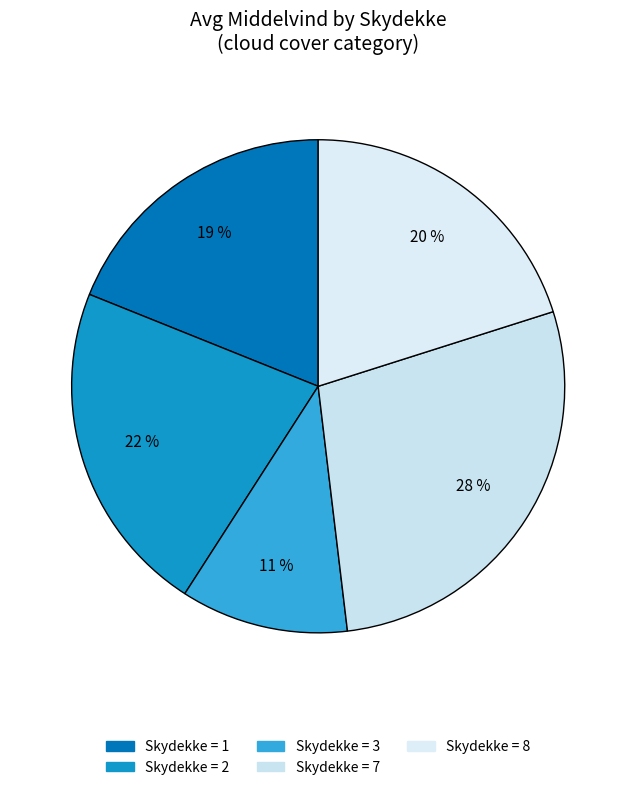

How many segments does this pie chart have?

5